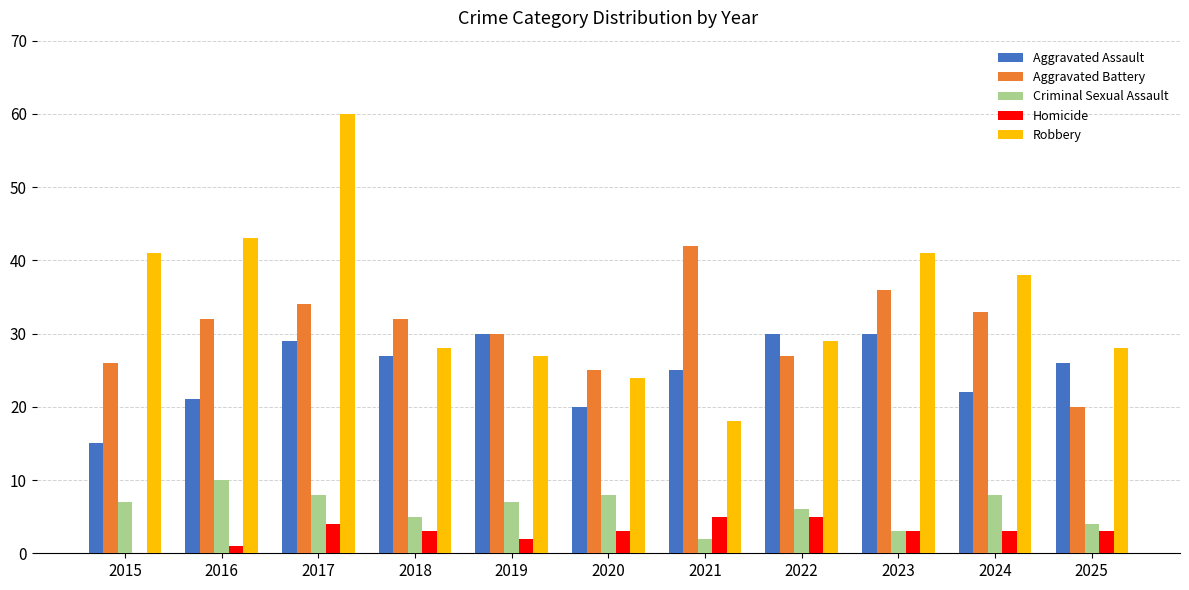

Reading right to left, what are all the values shown in this chart?

Aggravated Assault: 2025=26	2024=22	2023=30	2022=30	2021=25	2020=20	2019=30	2018=27	2017=29	2016=21	2015=15
Aggravated Battery: 2025=20	2024=33	2023=36	2022=27	2021=42	2020=25	2019=30	2018=32	2017=34	2016=32	2015=26
Criminal Sexual Assault: 2025=4	2024=8	2023=3	2022=6	2021=2	2020=8	2019=7	2018=5	2017=8	2016=10	2015=7
Homicide: 2025=3	2024=3	2023=3	2022=5	2021=5	2020=3	2019=2	2018=3	2017=4	2016=1	2015=0
Robbery: 2025=28	2024=38	2023=41	2022=29	2021=18	2020=24	2019=27	2018=28	2017=60	2016=43	2015=41